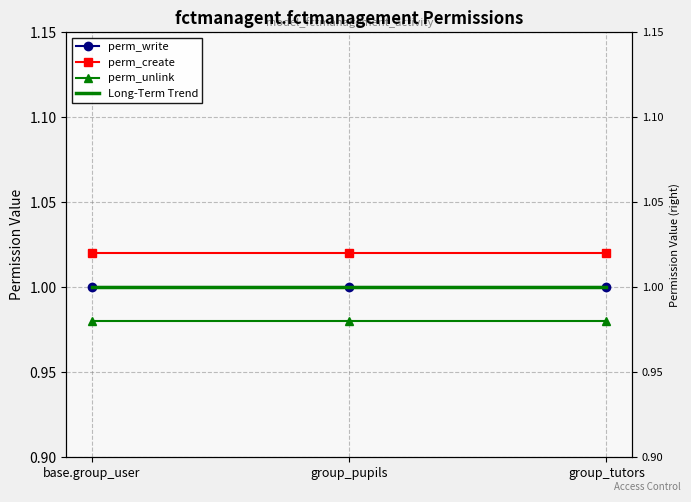

Count the Long-Term Trend values in the range 0 to 1.

3